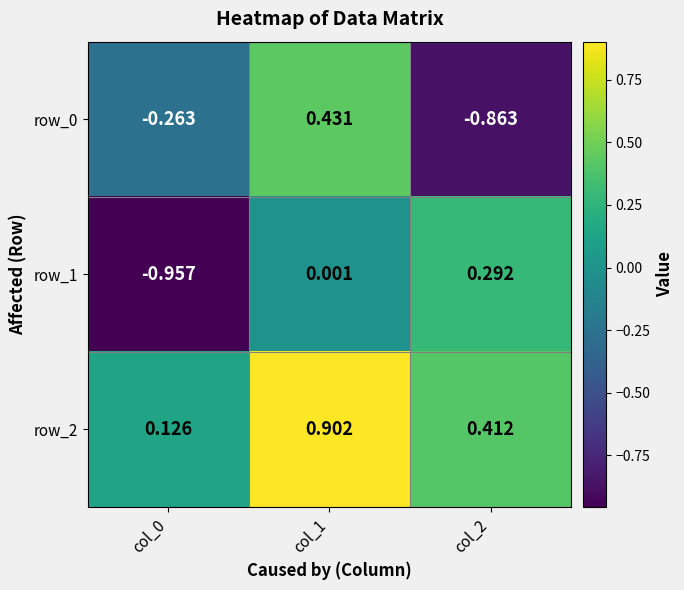

What is the spread (max minus min) of values at col_0?

1.1